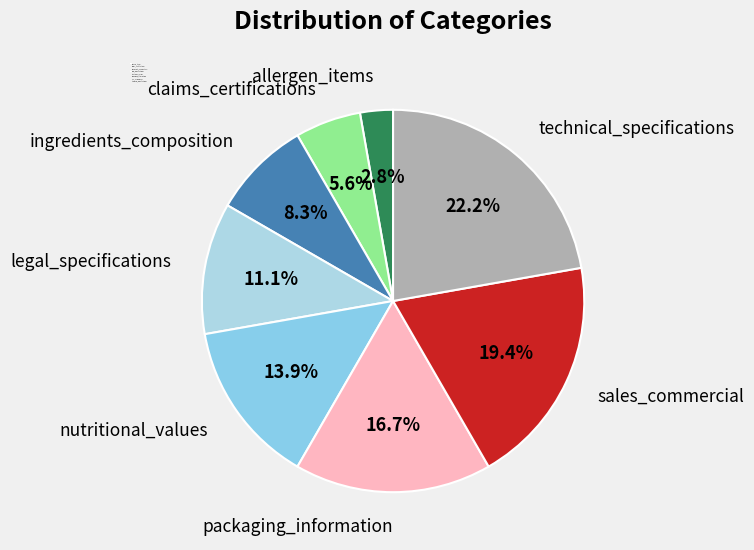

What percentage do ingredients_composition and allergen_items together represent?

11.1%